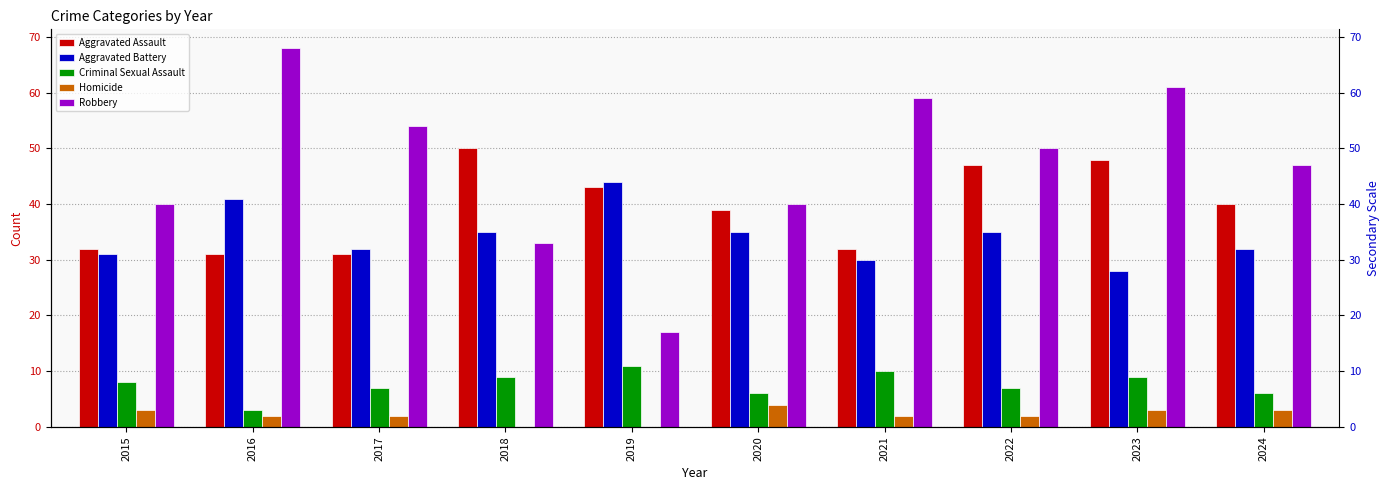

What is the difference between the second highest and second lowest values in the Criminal Sexual Assault series?

4